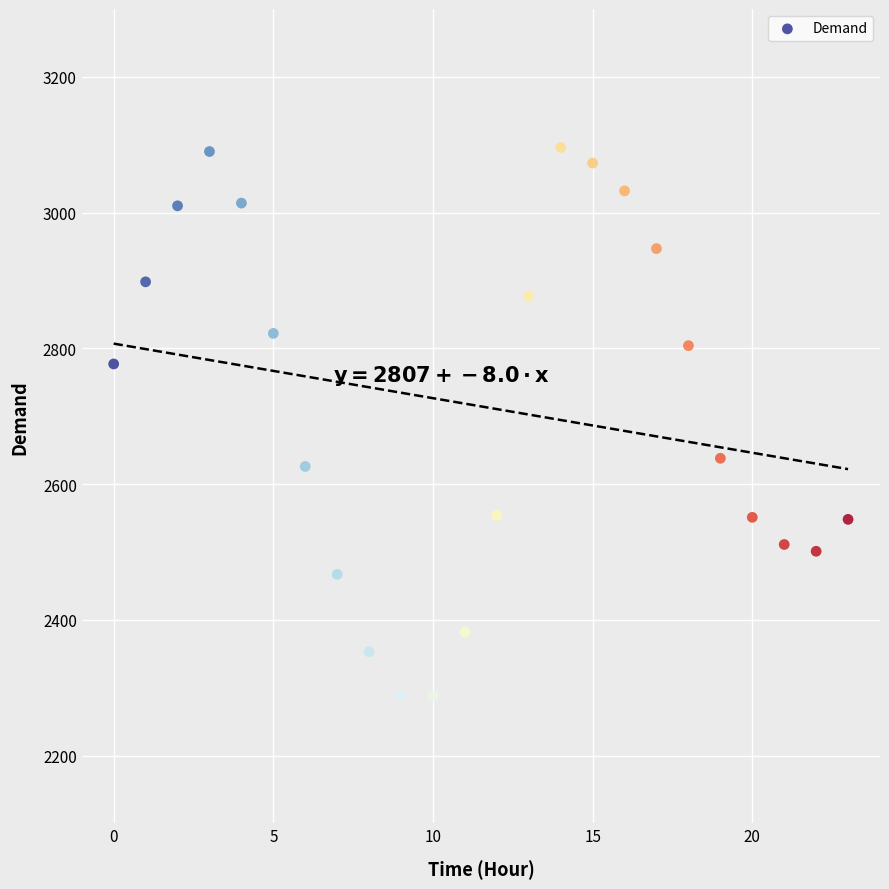

What is the range of Y values (max minus min)?

808